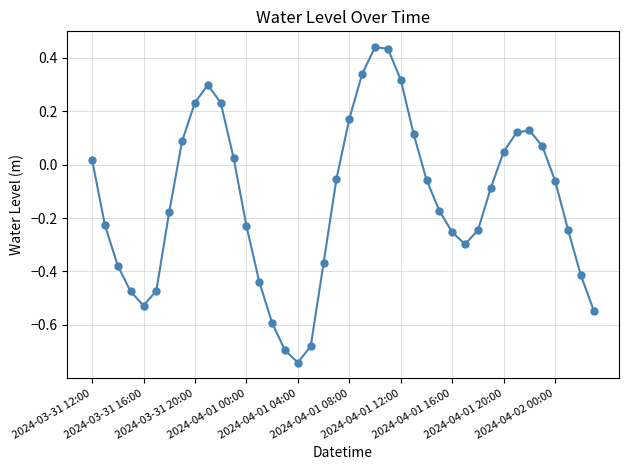

What is the difference between the maximum and minimum values?

1.2